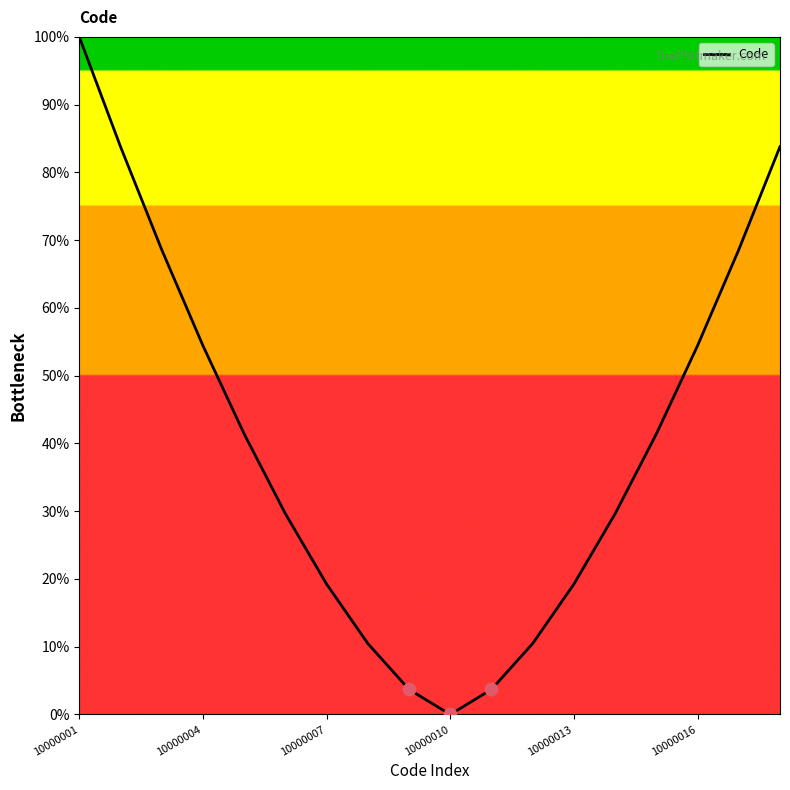

What is the difference between the maximum and minimum values?

100.0